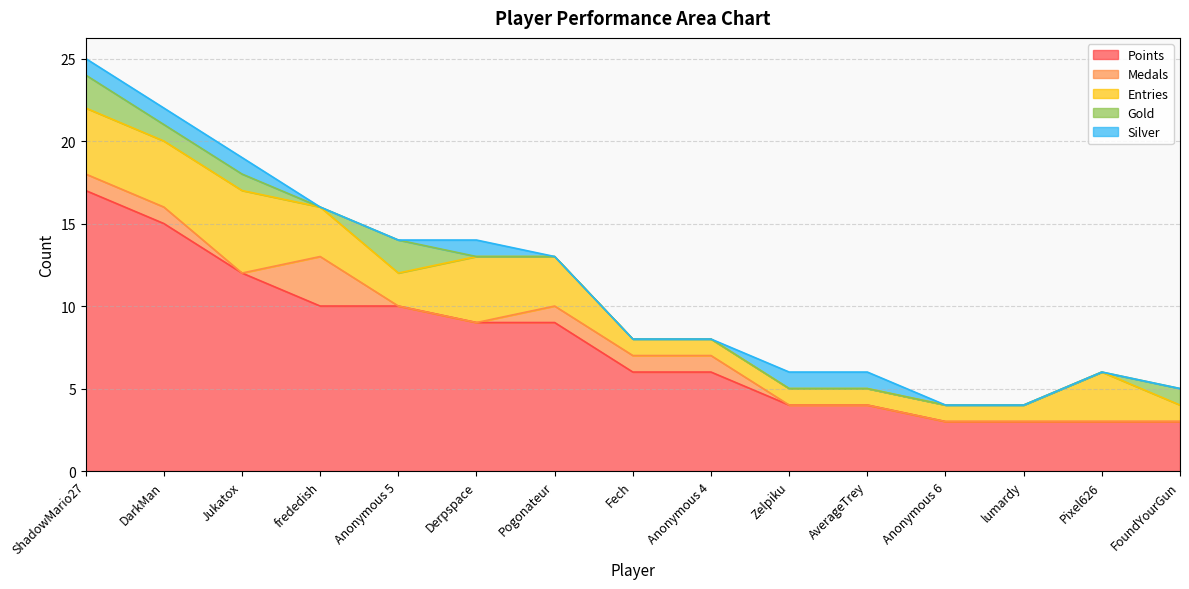

Is the value of Silver at lumardy greater than the value of Medals at DarkMan?

No